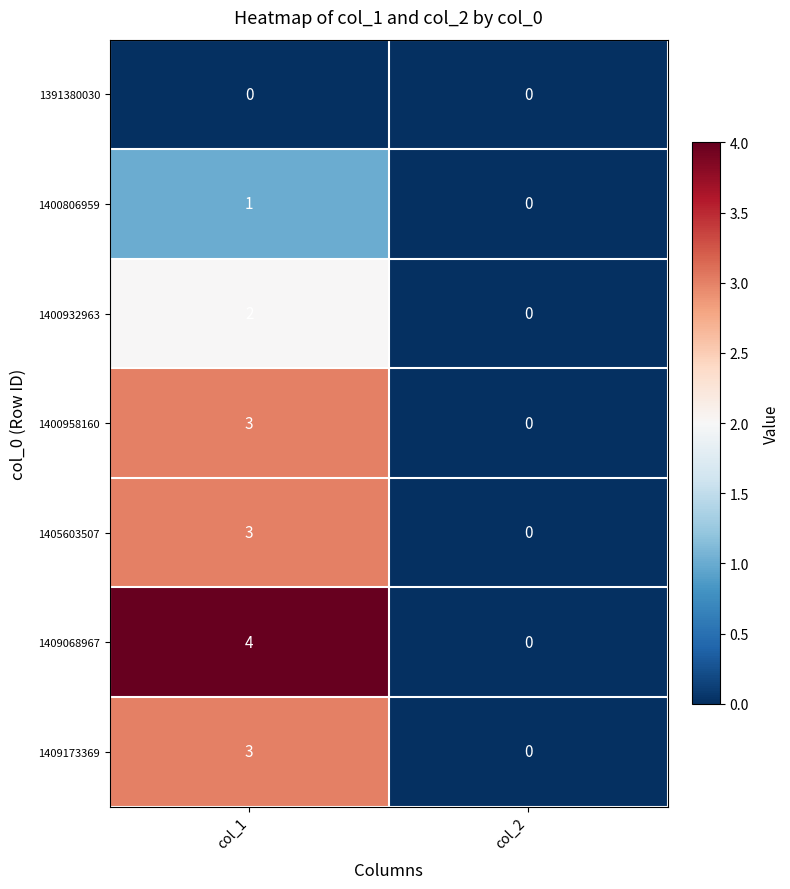

The value of 1400806959 at col_2 is 0. True or false?

True